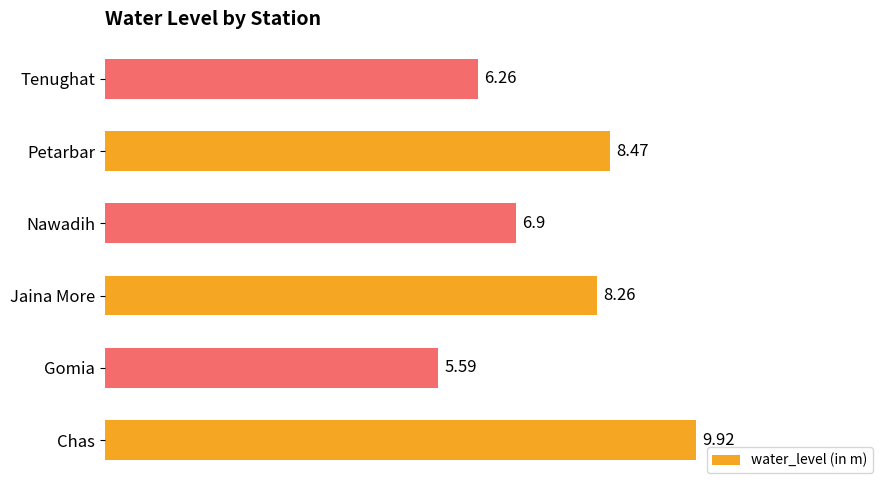

Between Gomia and Chas, which is larger?

Chas